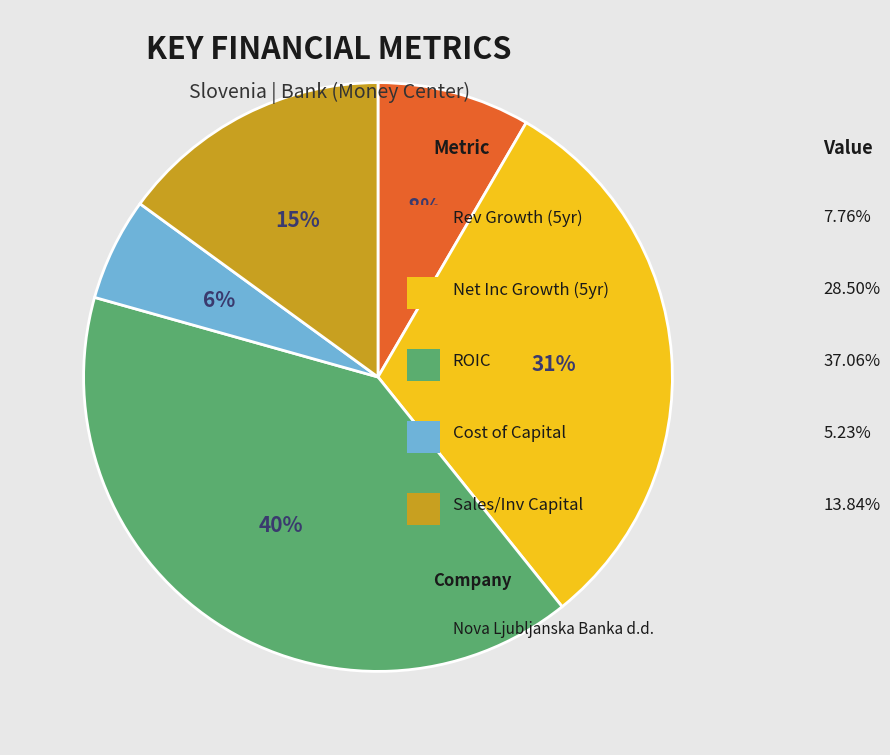

Is there any slice that represents more than half of the pie?

No